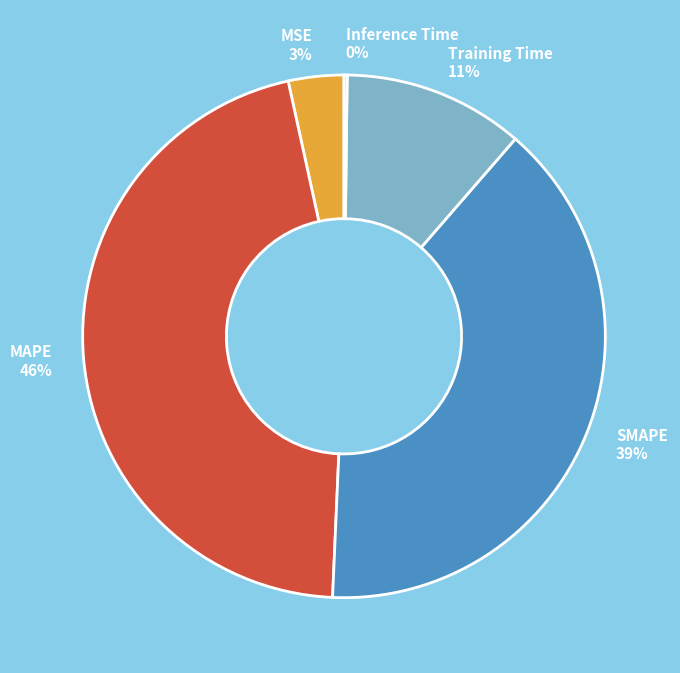

What percentage is the MSE 3% slice, to the nearest percent?

3%